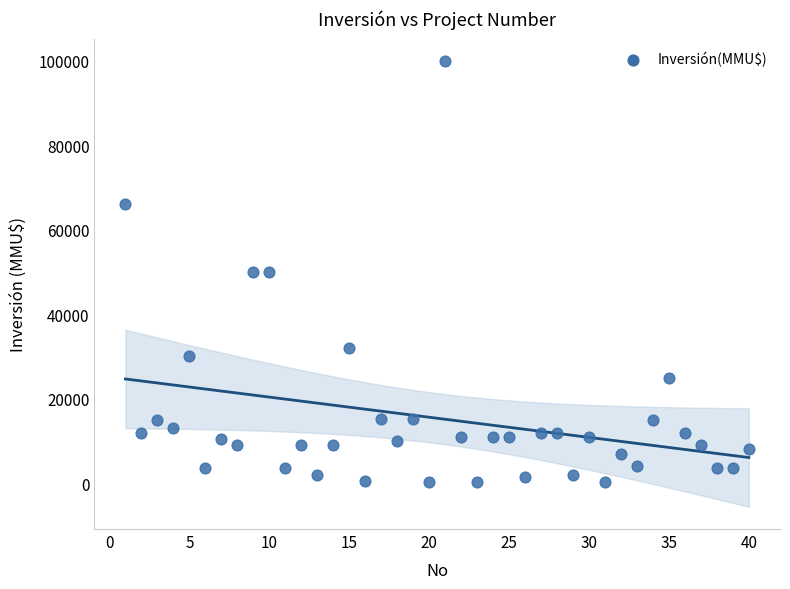

What is the range of X values (max minus min)?

39